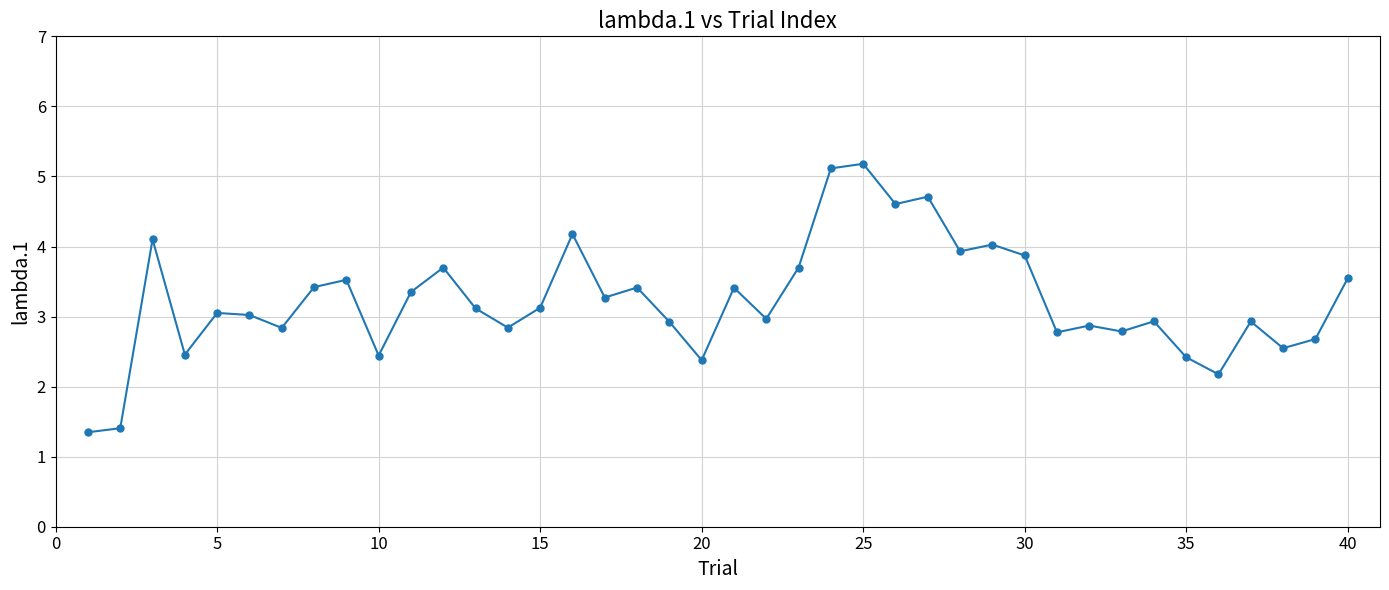

True or false: the data has more than 0 interior local peaks.

True